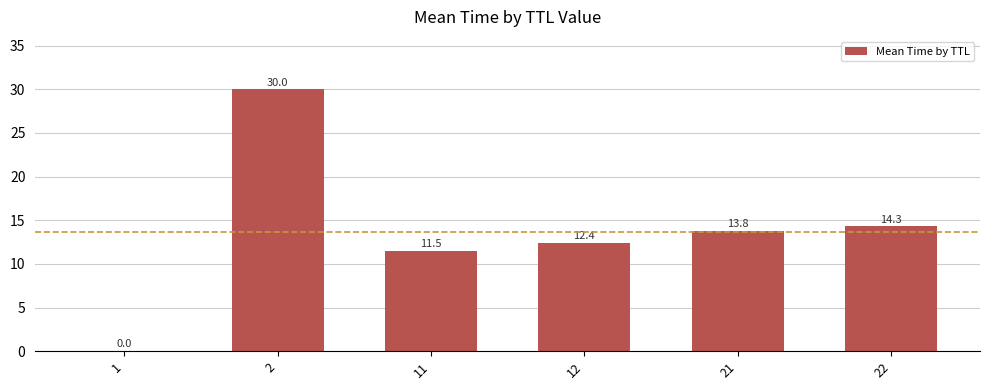

What is the ratio of the value at 21 to the value at 22?

1.0